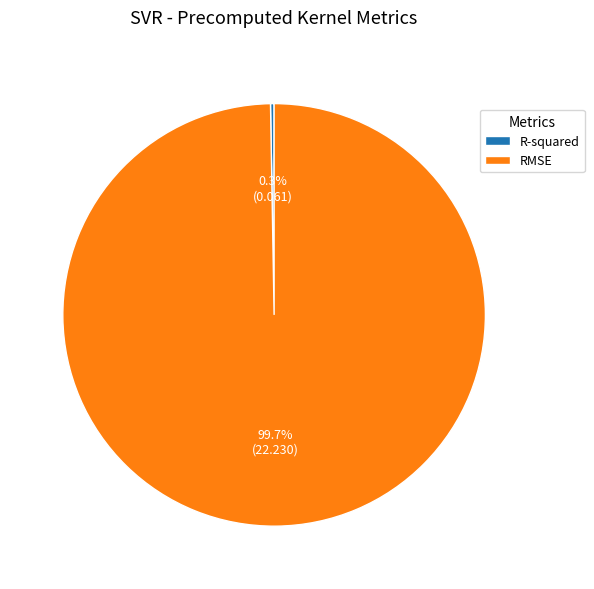

Which slice represents more than half of the pie?

RMSE